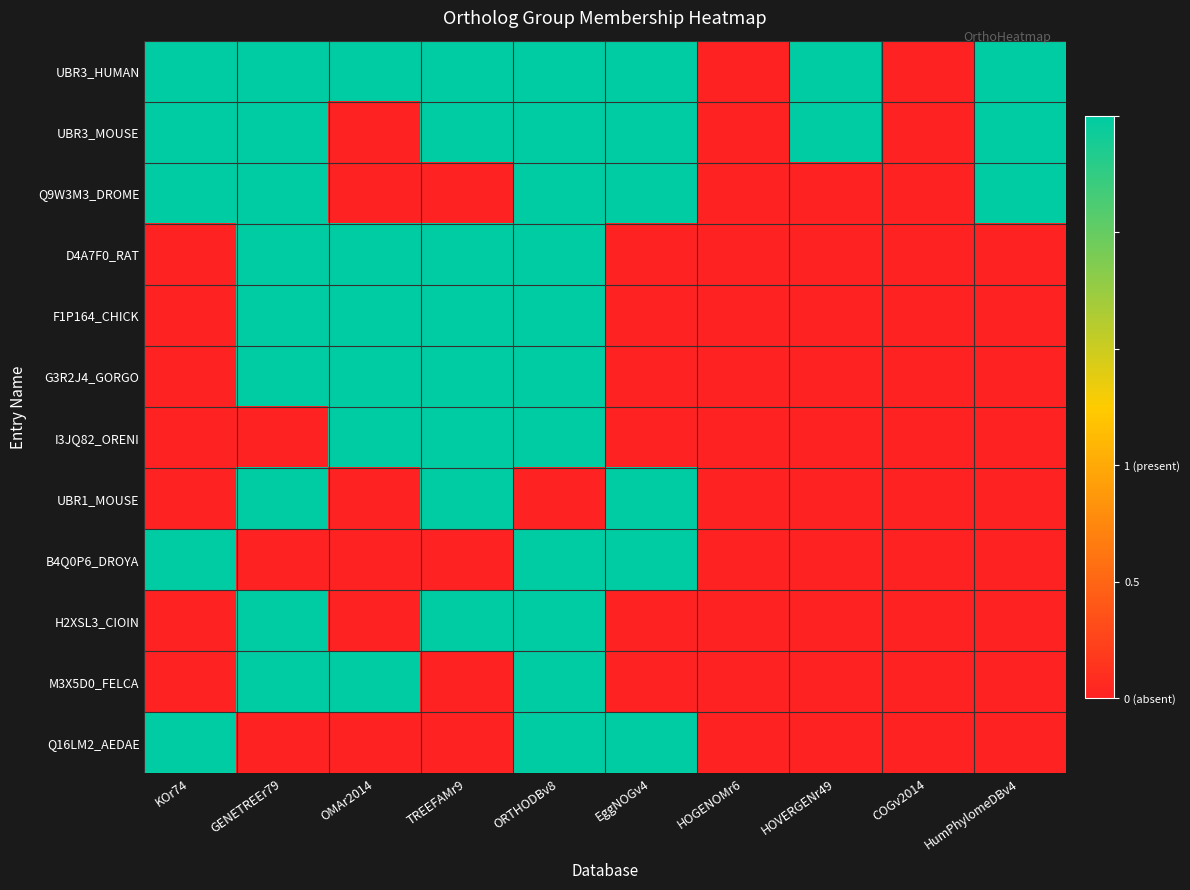

At GENETREEr79, list the series in order from smallest to largest.

I3JQ82_ORENI, B4Q0P6_DROYA, Q16LM2_AEDAE, UBR3_HUMAN, UBR3_MOUSE, Q9W3M3_DROME, D4A7F0_RAT, F1P164_CHICK, G3R2J4_GORGO, UBR1_MOUSE, H2XSL3_CIOIN, M3X5D0_FELCA